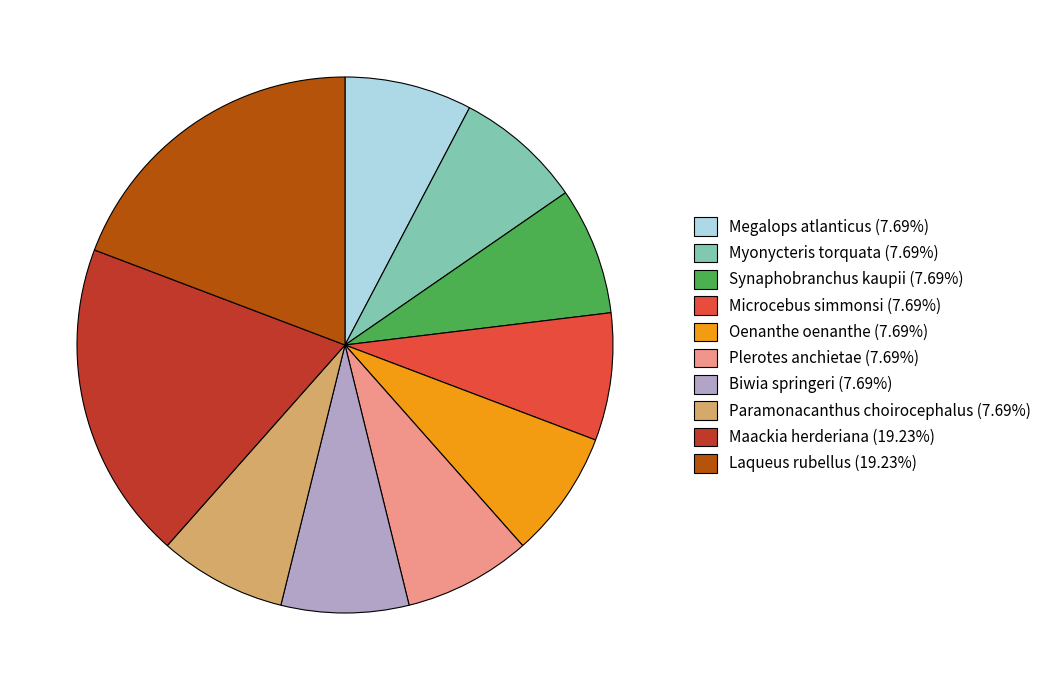

Does any single category account for the majority?

No